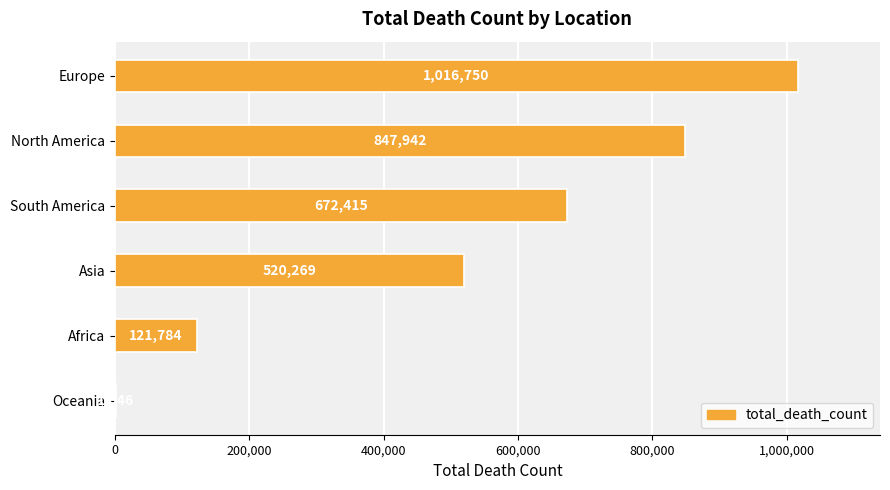

What is the average value?

530034